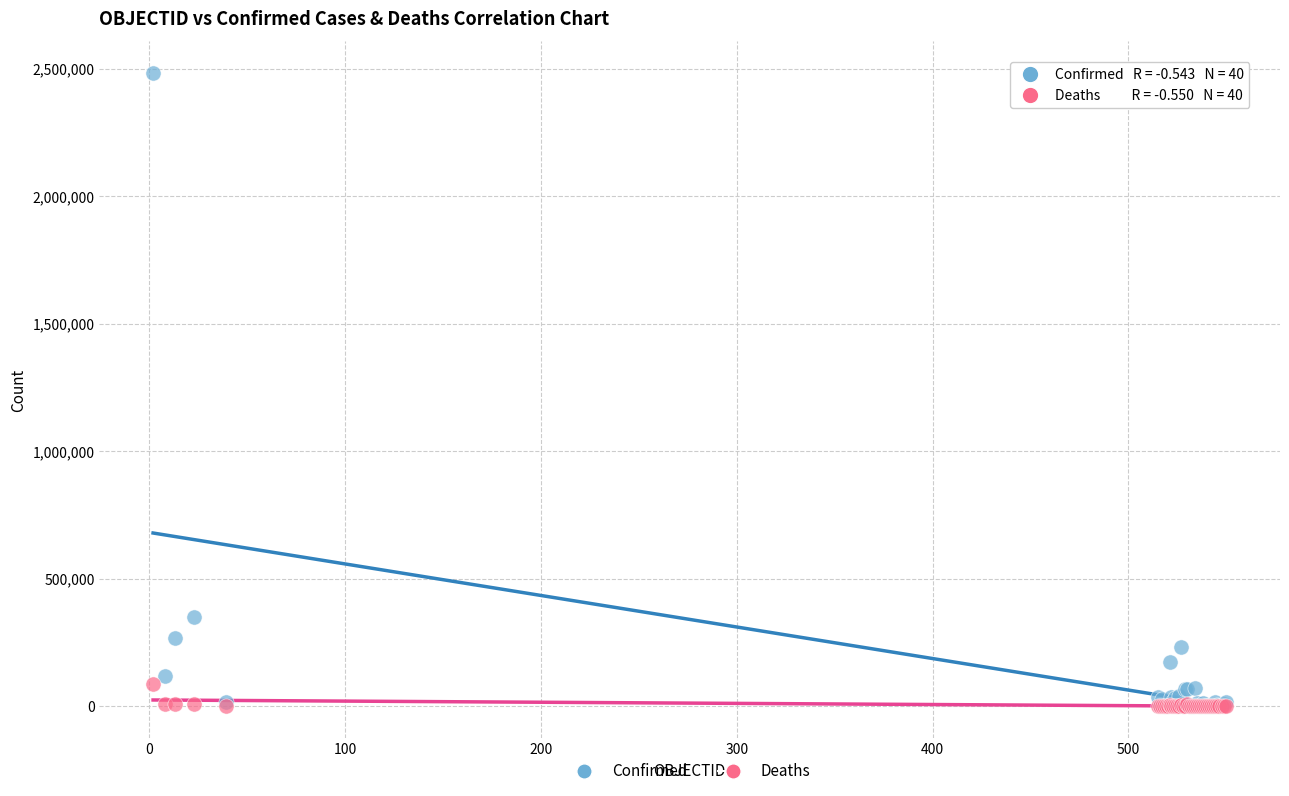

What are all the series names shown in the legend?

Confirmed, Deaths